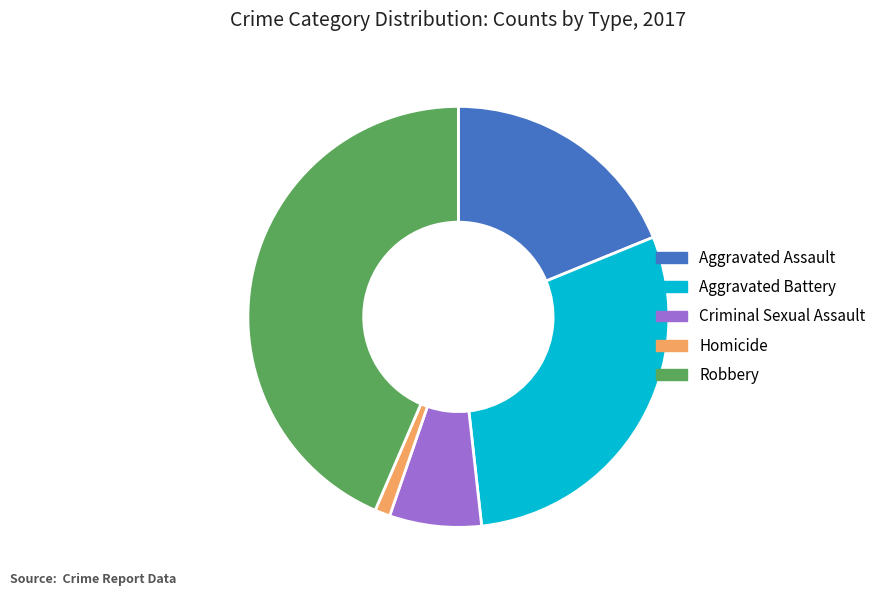

Combined, do Aggravated Battery and Homicide account for over 50%?

No